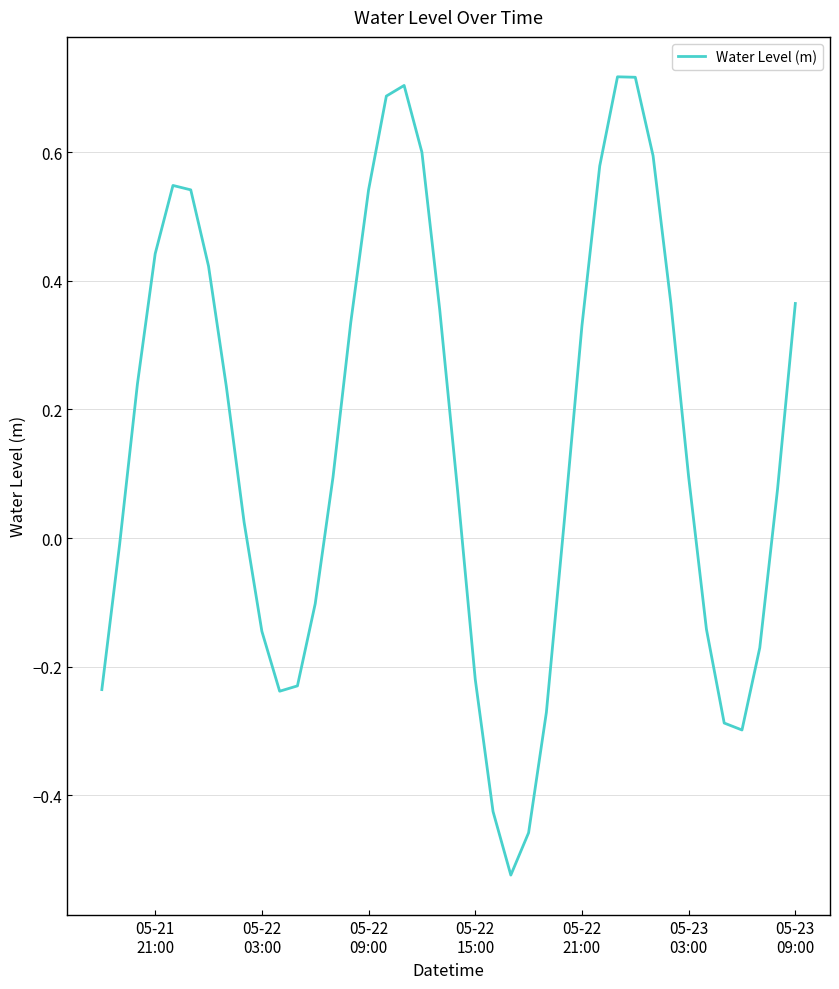

What is the difference between the maximum and minimum values?

1.2